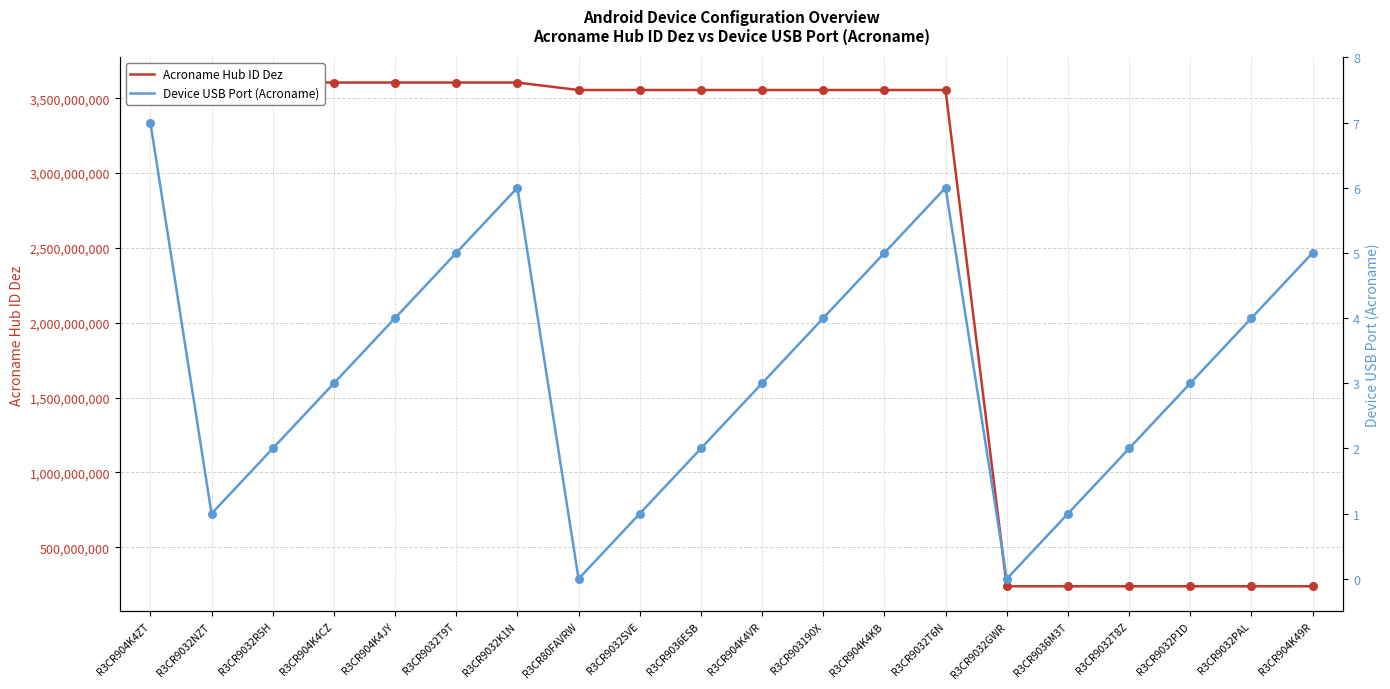

At how many categories does at least one series exceed 2952230355?

14